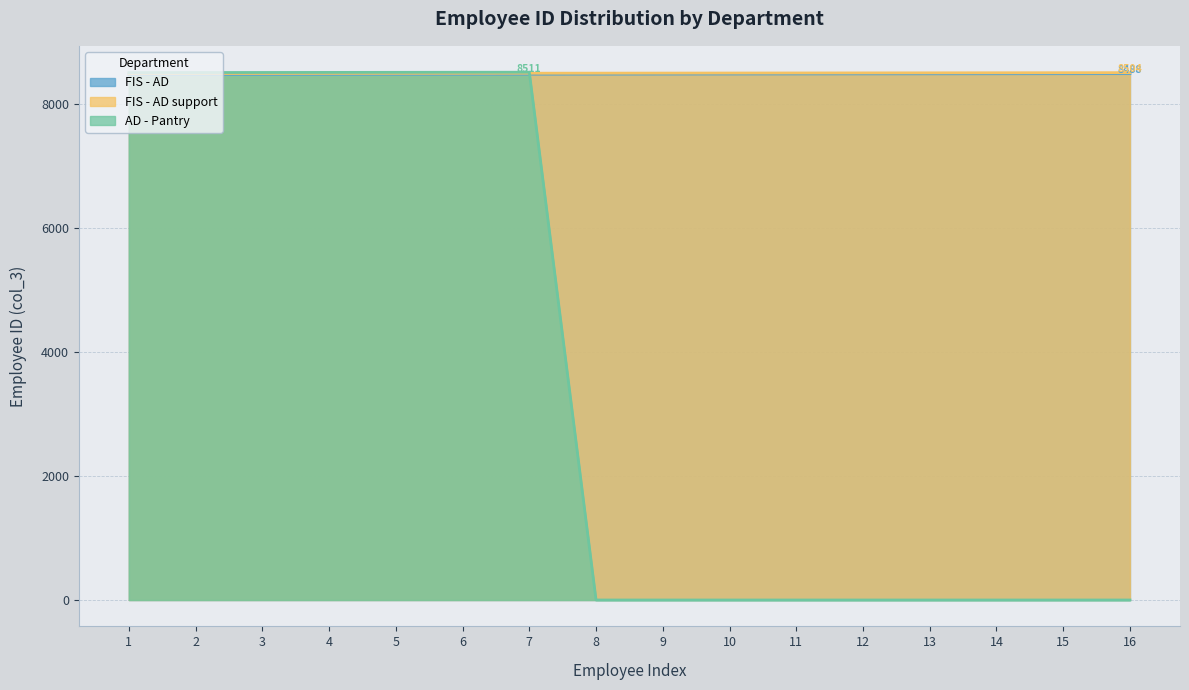

Which series has the widest spread of values?

AD - Pantry